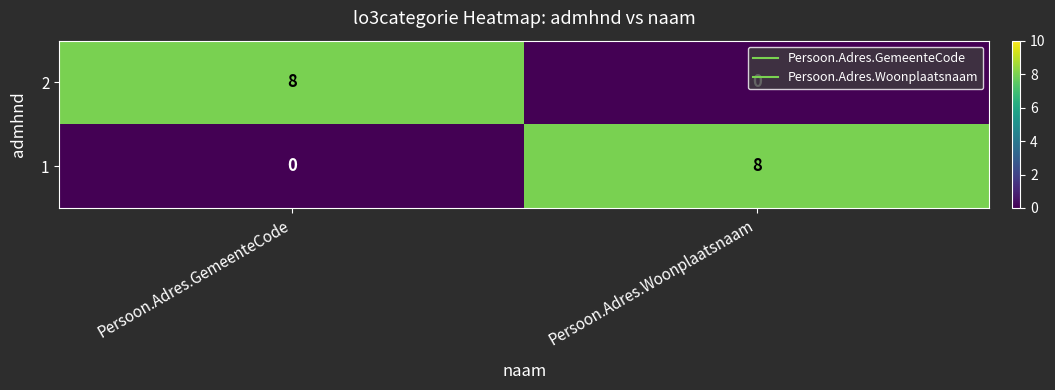

Which category has the lowest value in the 1 series?

Persoon.Adres.GemeenteCode